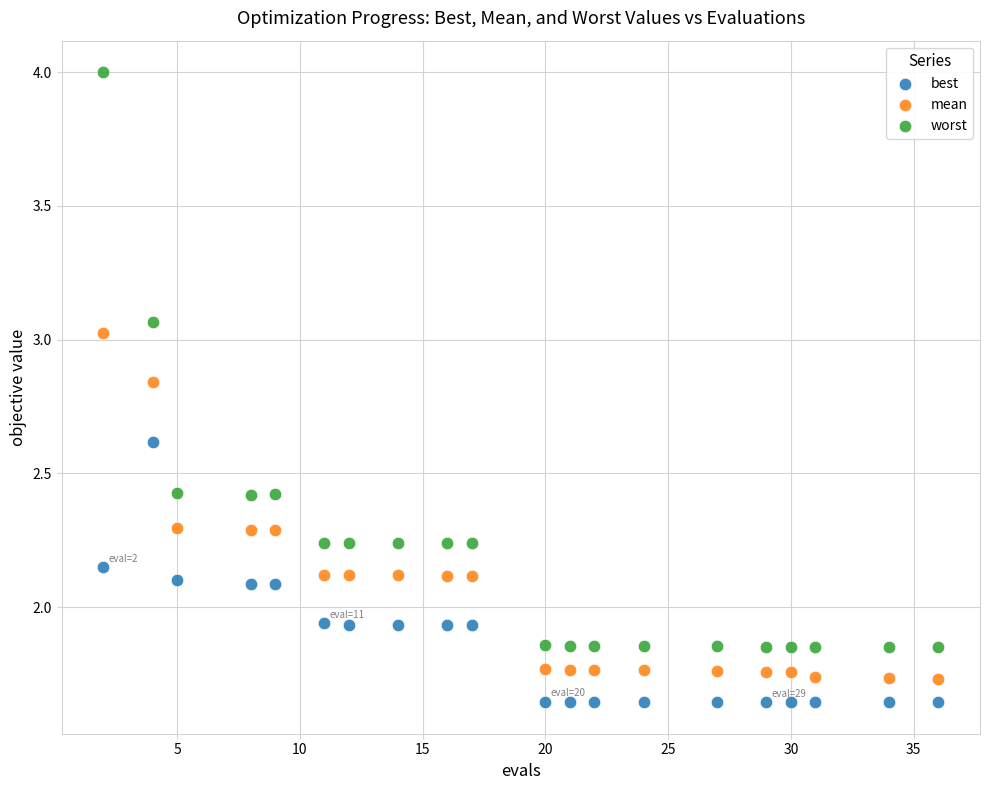

Across all data points, what is the range of X values (max minus min)?

34.0